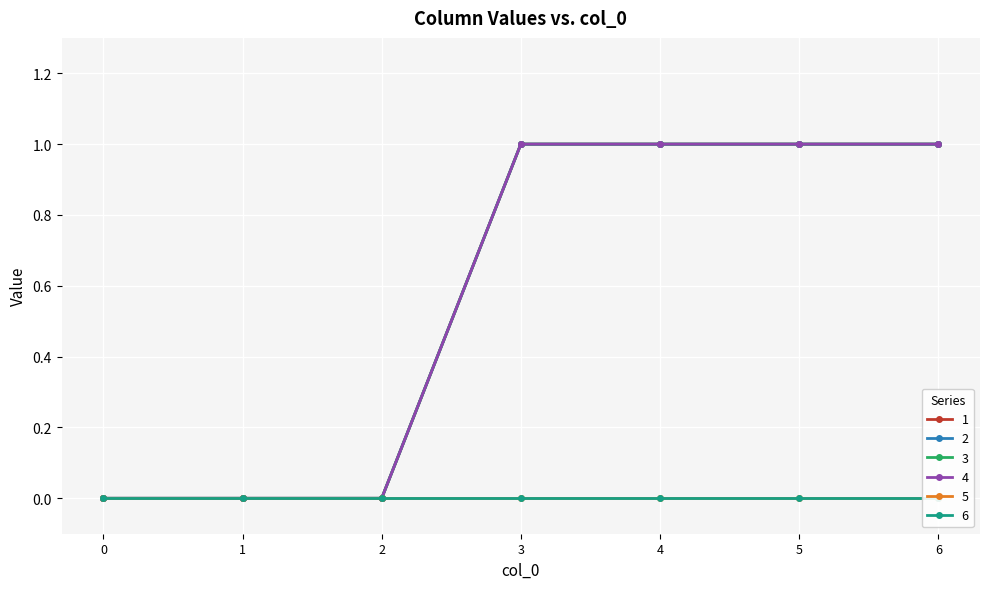

What is the difference between the maximum and minimum values in the 3 series?

1